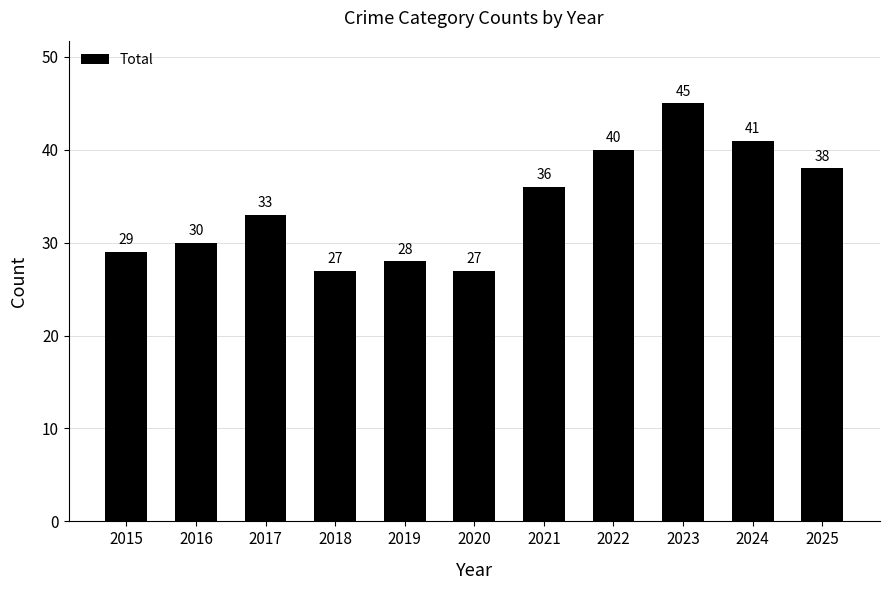

Which has a higher value, 2019 or 2025?

2025